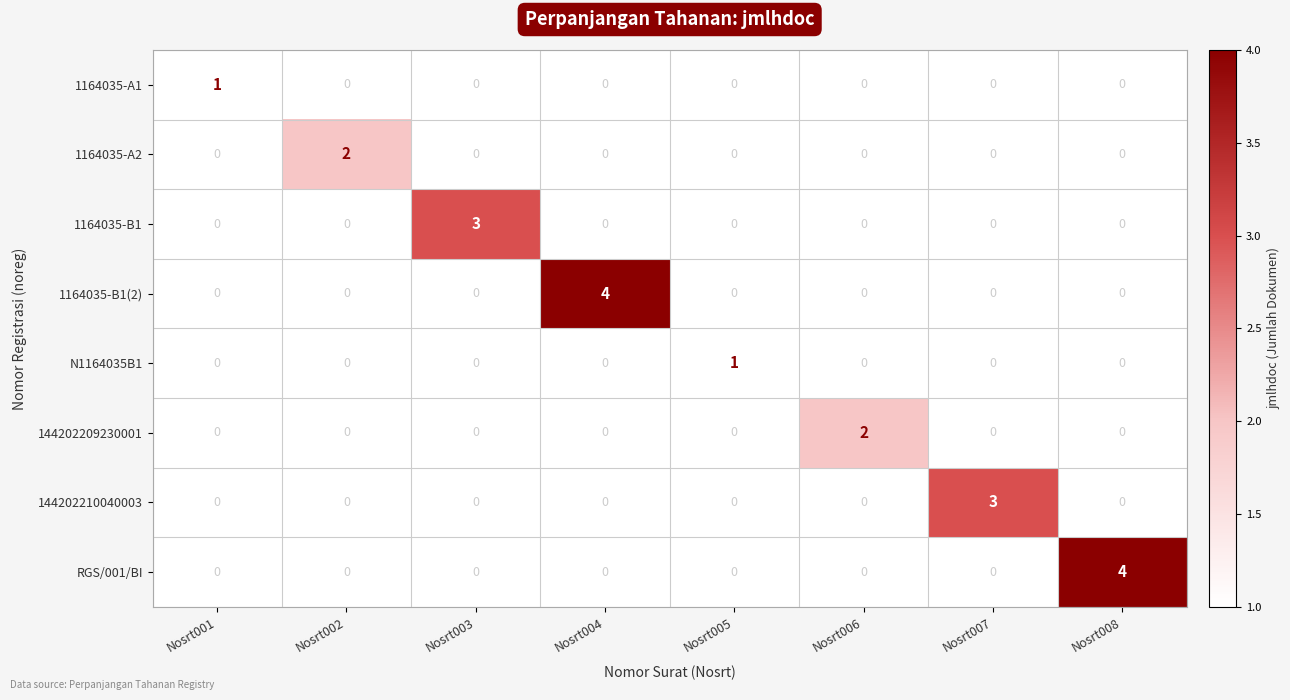

The 144202210040003 series shows 3 at Nosrt007. True or false?

True